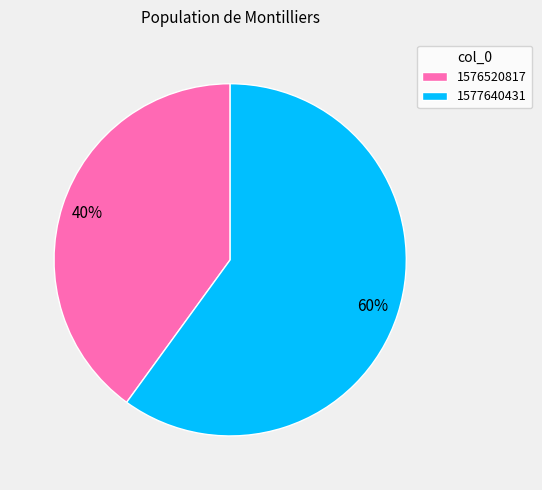

Which category has the smallest portion of the pie?

1576520817